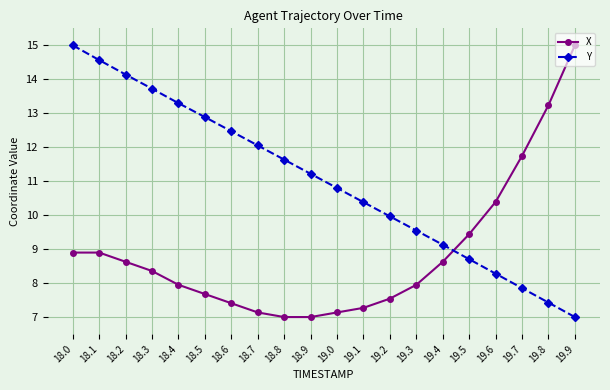

Reading right to left, transcribe all the data shown in this chart.

X: 15.0	13.2	11.7	10.4	9.4	8.6	7.9	7.5	7.3	7.1	7.0	7.0	7.1	7.4	7.7	7.9	8.4	8.6	8.9	8.9
Y: 7.0	7.4	7.9	8.3	8.7	9.1	9.5	10.0	10.4	10.8	11.2	11.6	12.1	12.5	12.9	13.3	13.7	14.1	14.6	15.0